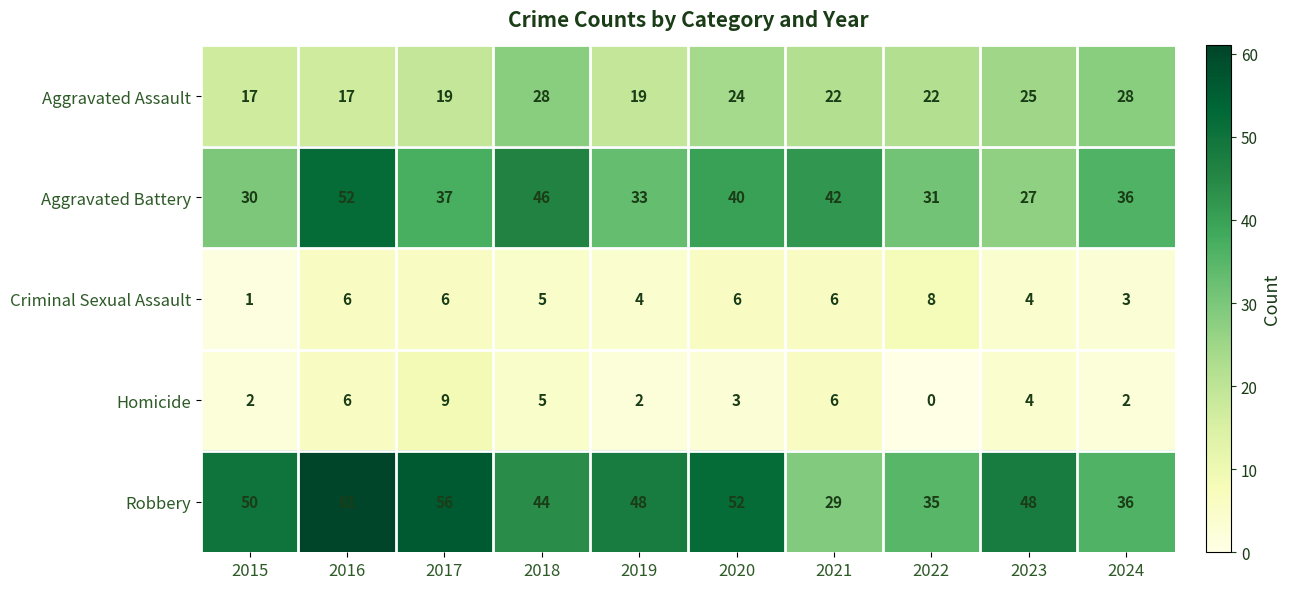

What value does the Aggravated Assault series have at 2016?

17